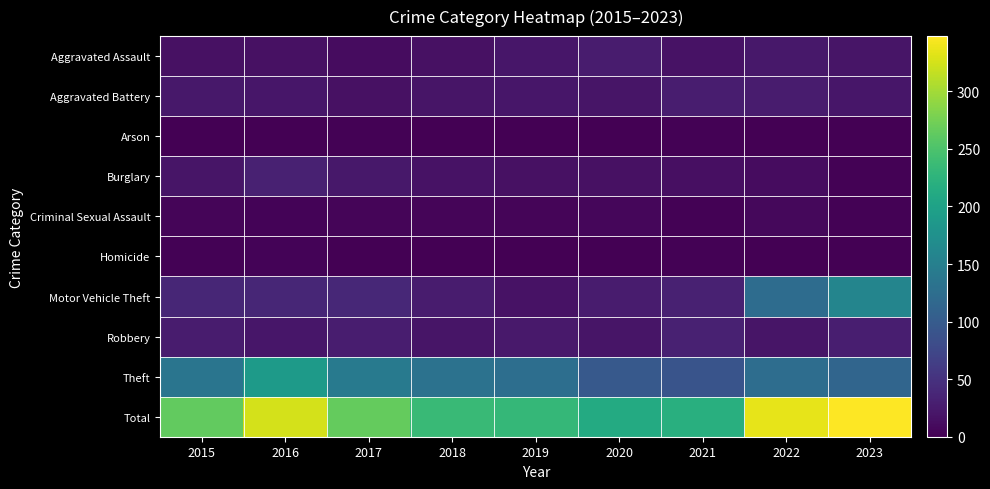

Which label corresponds to the largest value in the chart?

2023